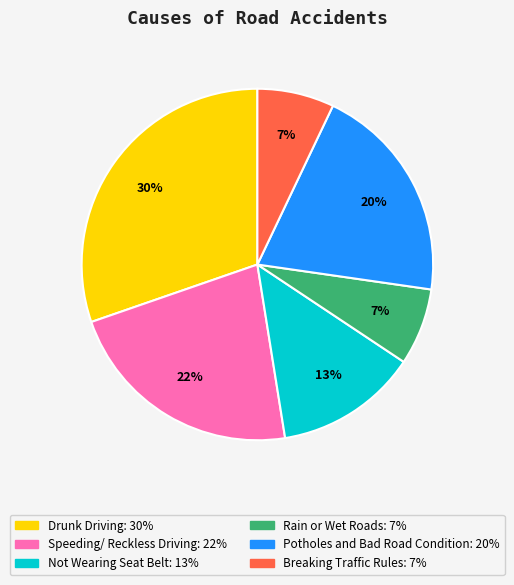

To the nearest percent, what percentage of the pie is Speeding/ Reckless Driving?

22%